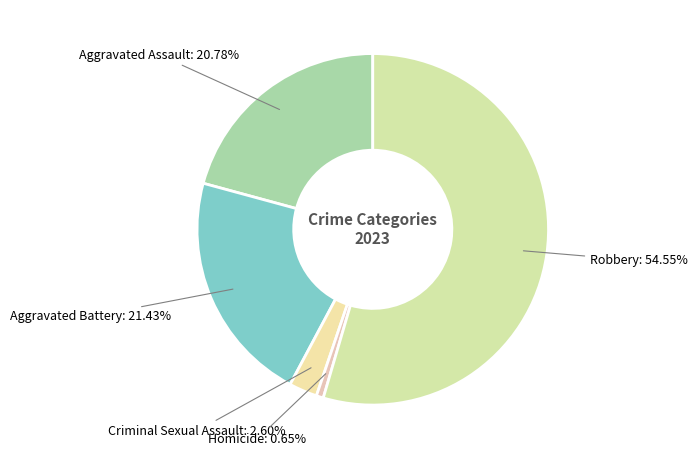

How many segments does this pie chart have?

5